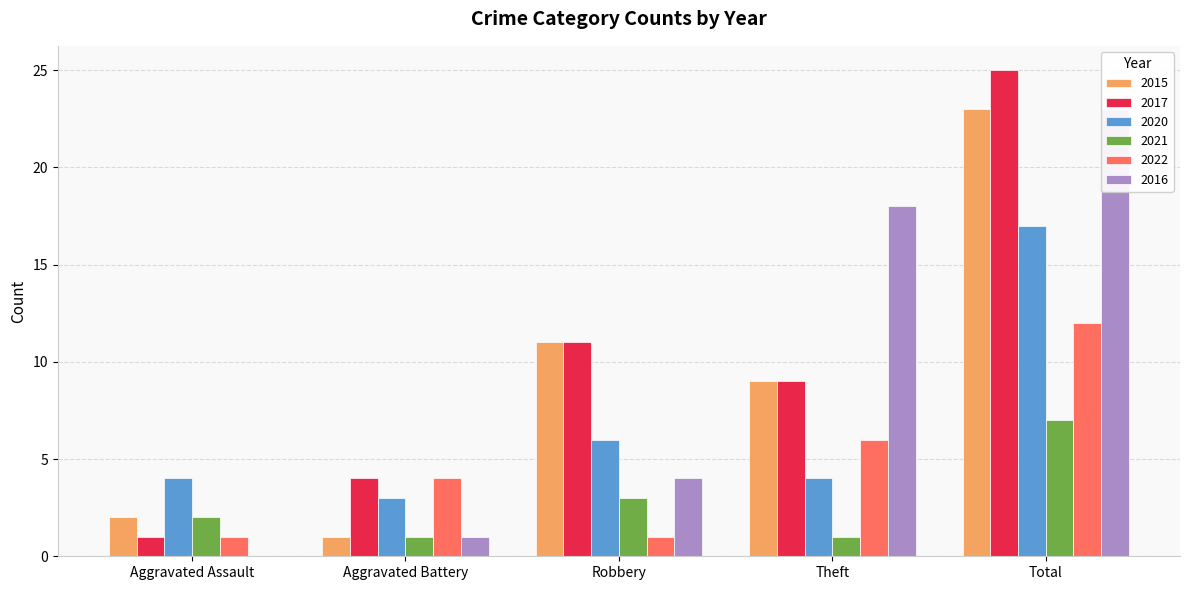

What is the maximum value for 2017?

25